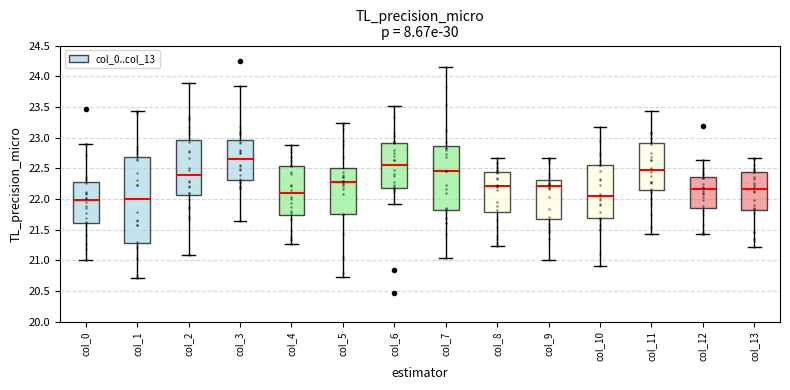

Comparing the boxes themselves (not the whiskers), which one is the tallest?

col_1